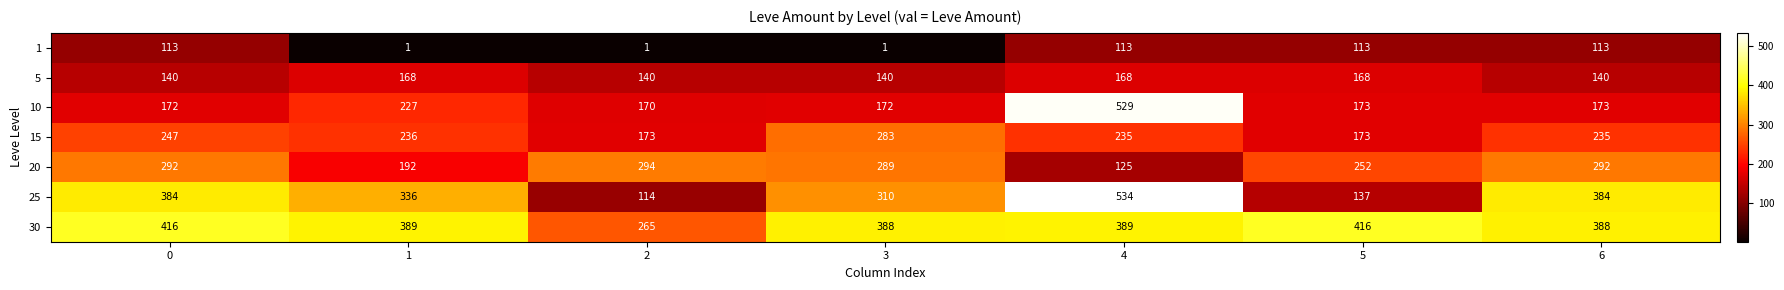

What is the sum of the 5 values at 2 and 5?

308